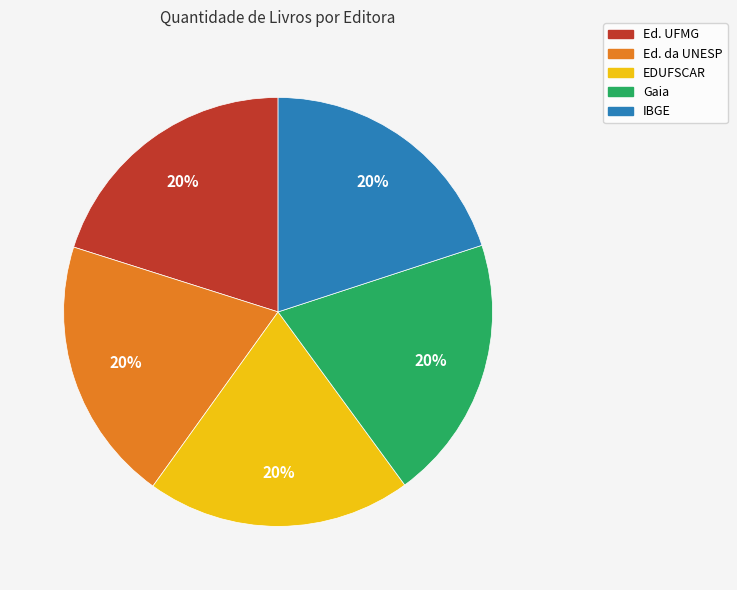

What percentage is the Gaia slice, to the nearest percent?

20%